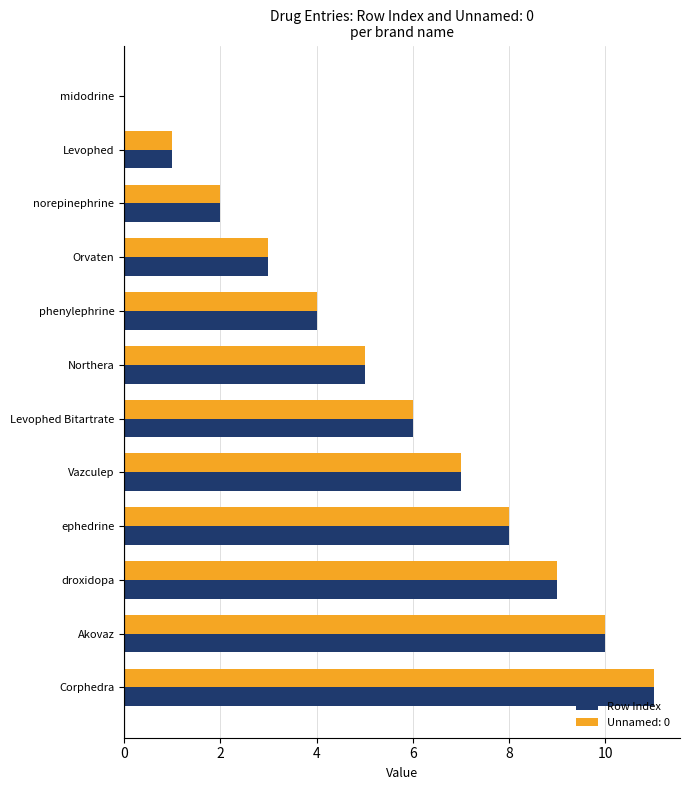

Is the value of Unnamed: 0 at norepinephrine greater than the value of Row Index at ephedrine?

No